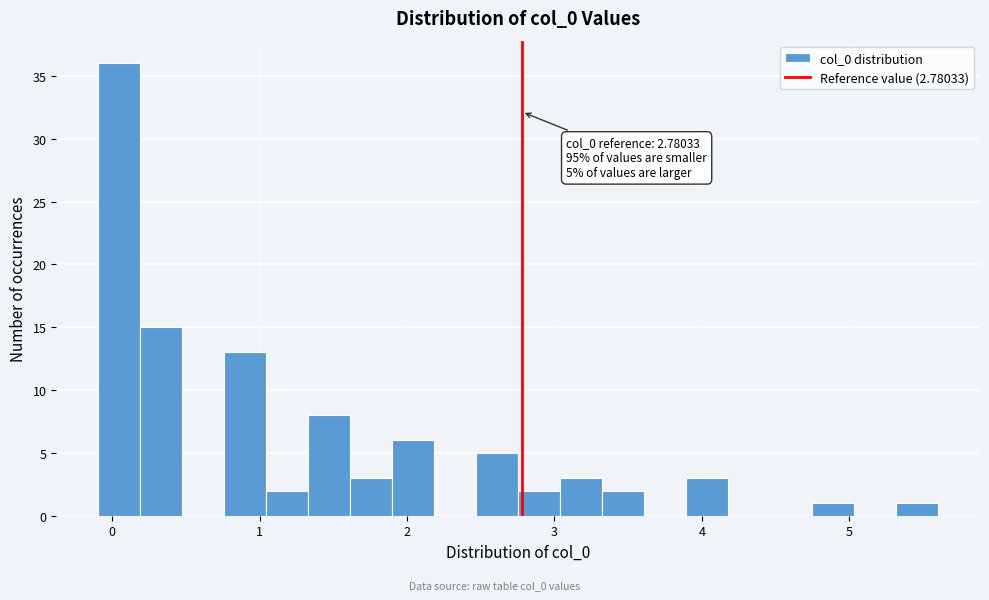

Read against the x-axis, roughly where is the centre of the tallest bar?

0.0